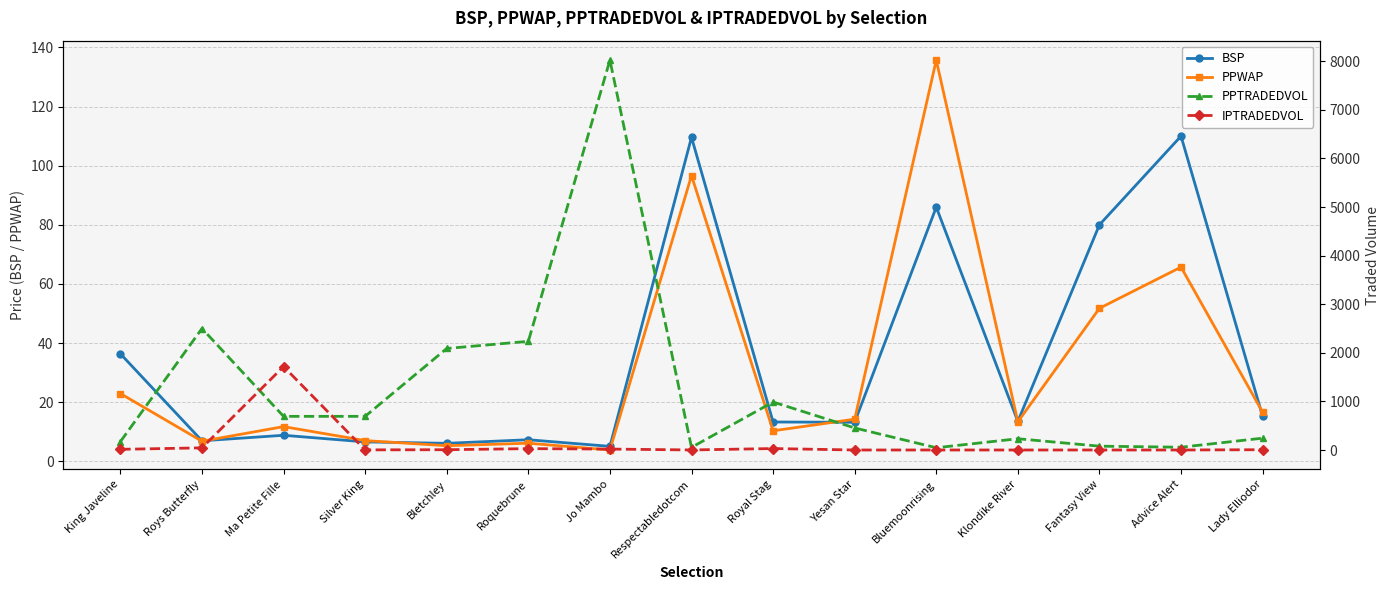

What is the sum of all PPTRADEDVOL values?

18559.0